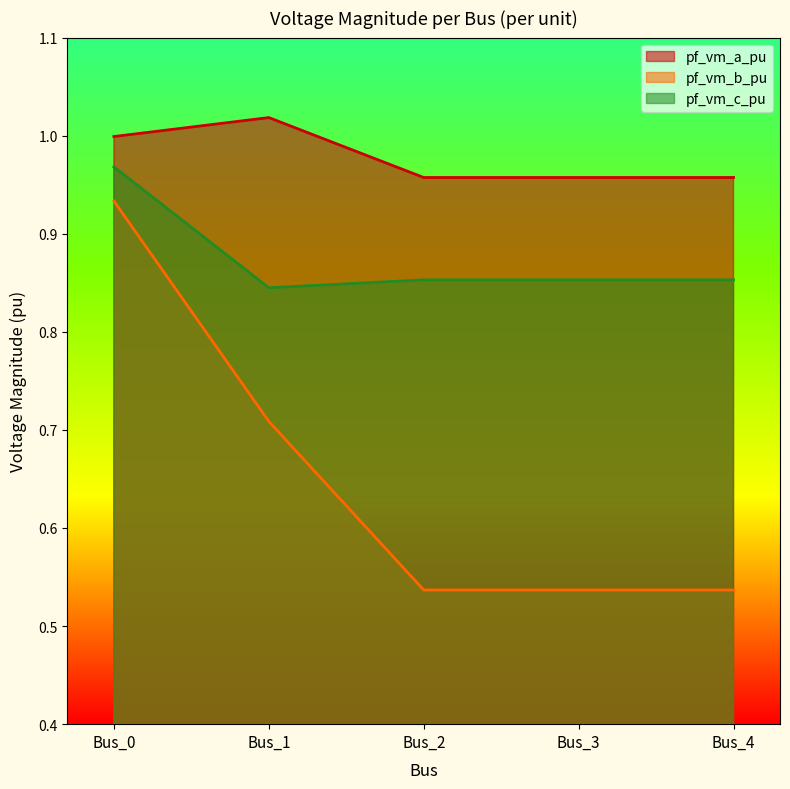

How many lines are shown in the chart?

3